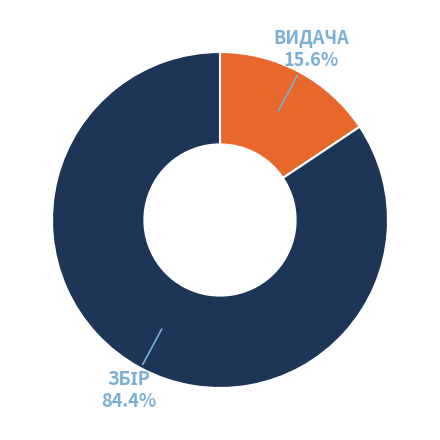

Does any single category account for the majority?

Yes